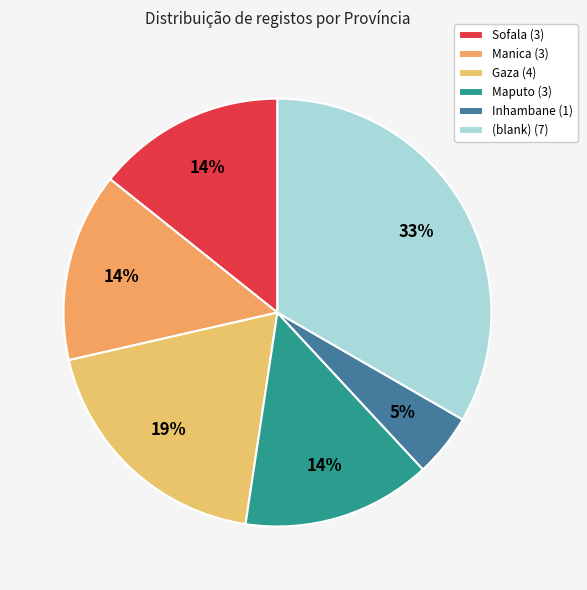

To the nearest percent, what is the average slice percentage?

17%